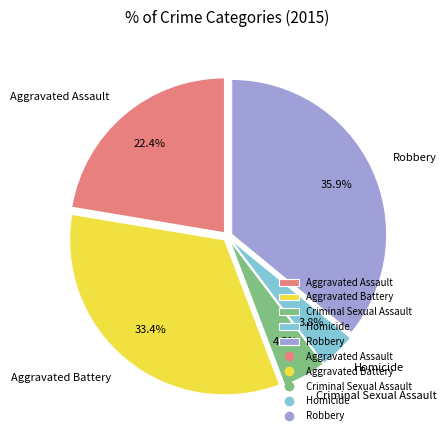

Is it true that Aggravated Assault is 22% of the pie?

True